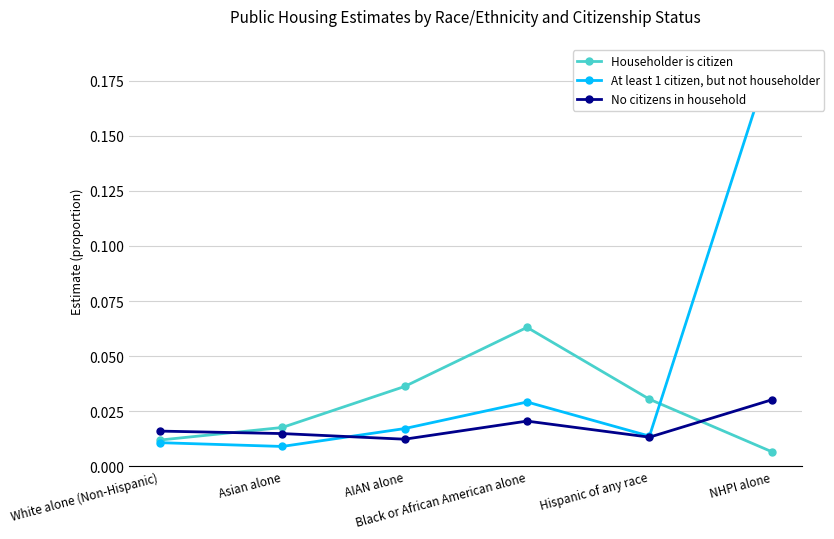

True or false: No citizens in household has more than 1 points higher than both neighbors.

False